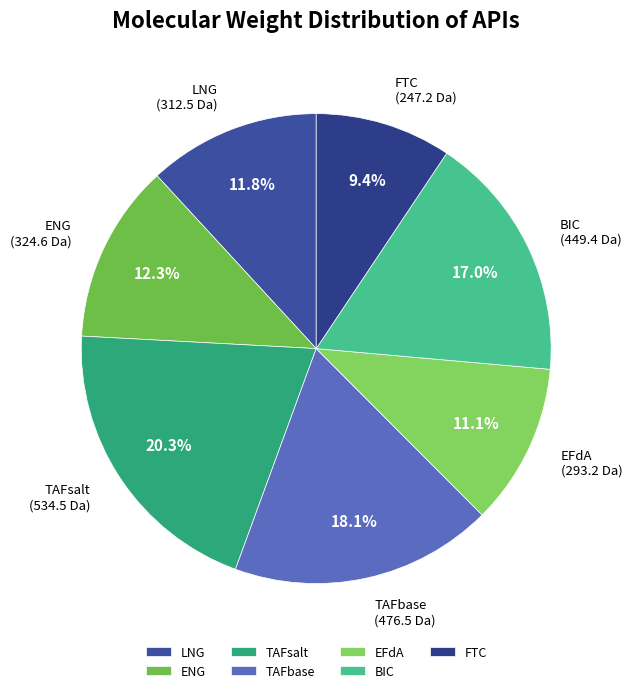

Which slice is the largest?

TAFsalt